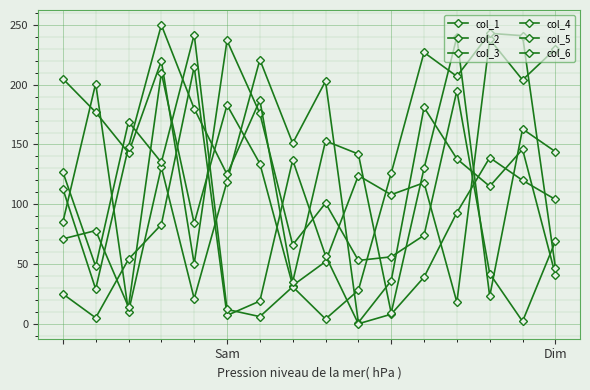

How many lines are shown in the chart?

6